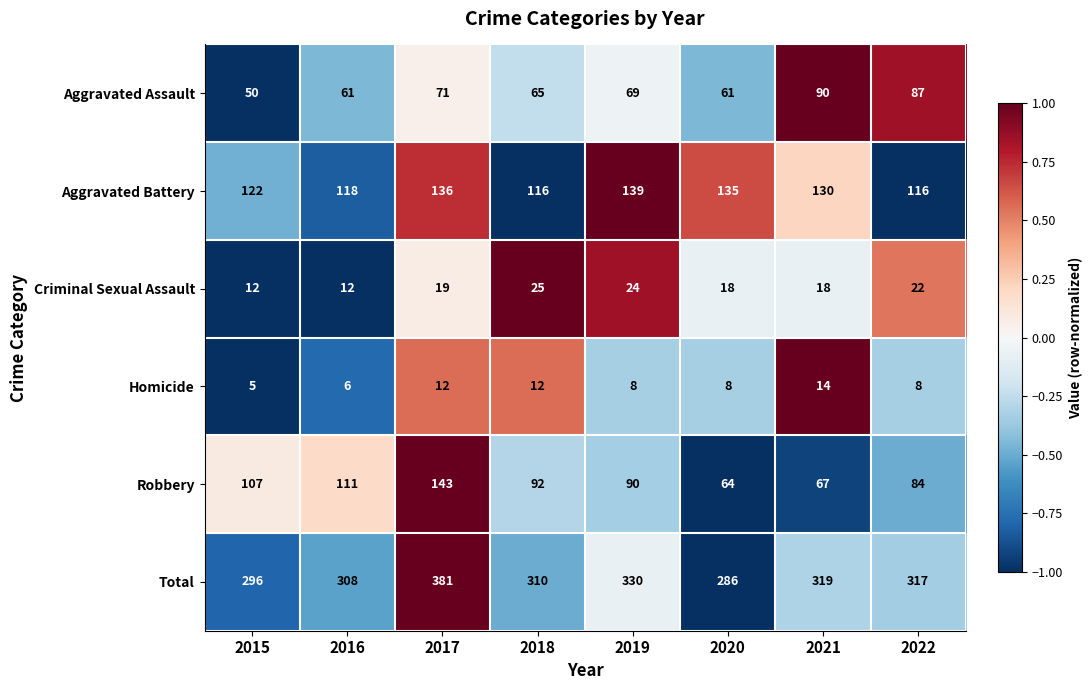

Which series has the widest spread of values?

Total